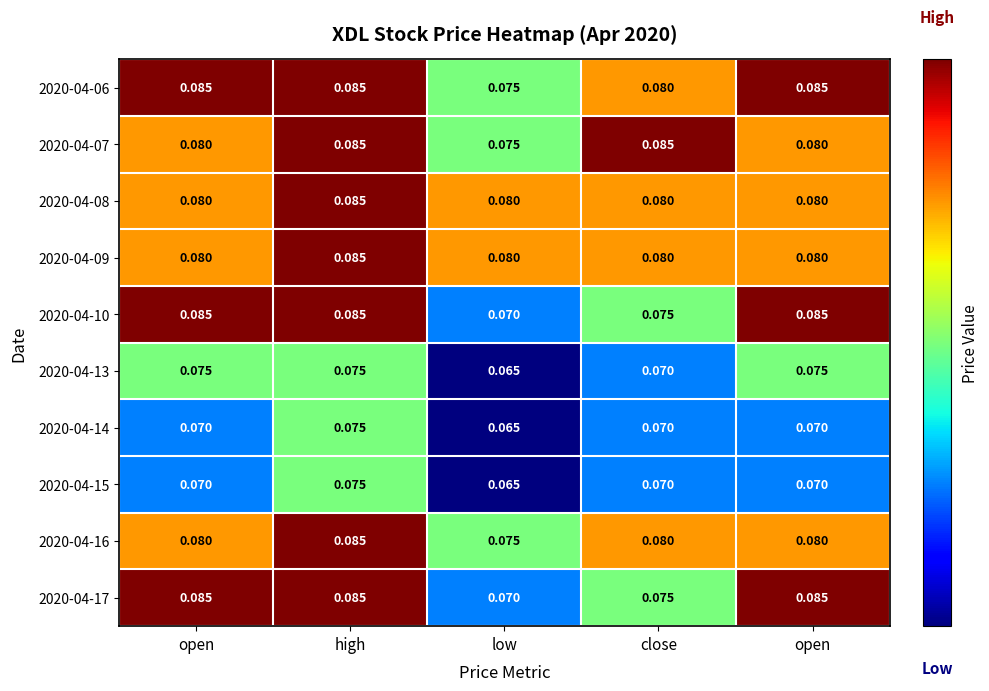

Reading left to right, transcribe all the data shown in this chart.

2020-04-06: open=0.1	high=0.1	low=0.1	close=0.1	open=0.1
2020-04-07: open=0.1	high=0.1	low=0.1	close=0.1	open=0.1
2020-04-08: open=0.1	high=0.1	low=0.1	close=0.1	open=0.1
2020-04-09: open=0.1	high=0.1	low=0.1	close=0.1	open=0.1
2020-04-10: open=0.1	high=0.1	low=0.1	close=0.1	open=0.1
2020-04-13: open=0.1	high=0.1	low=0.1	close=0.1	open=0.1
2020-04-14: open=0.1	high=0.1	low=0.1	close=0.1	open=0.1
2020-04-15: open=0.1	high=0.1	low=0.1	close=0.1	open=0.1
2020-04-16: open=0.1	high=0.1	low=0.1	close=0.1	open=0.1
2020-04-17: open=0.1	high=0.1	low=0.1	close=0.1	open=0.1